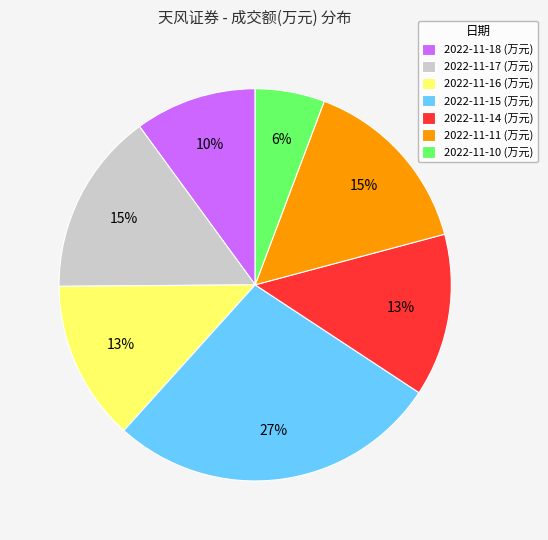

What is the smallest slice in the pie chart?

2022-11-10